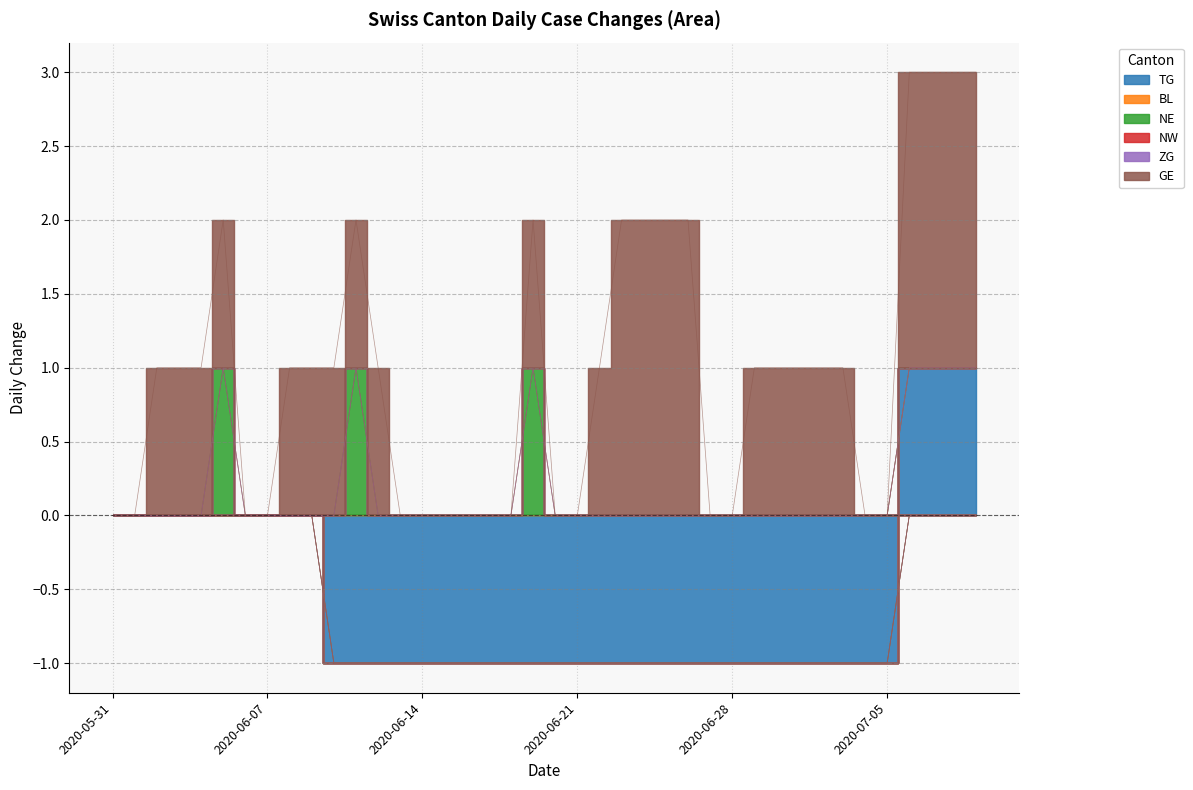

List the series in order of their peak value, lowest first.

BL, NW, ZG, TG, NE, GE